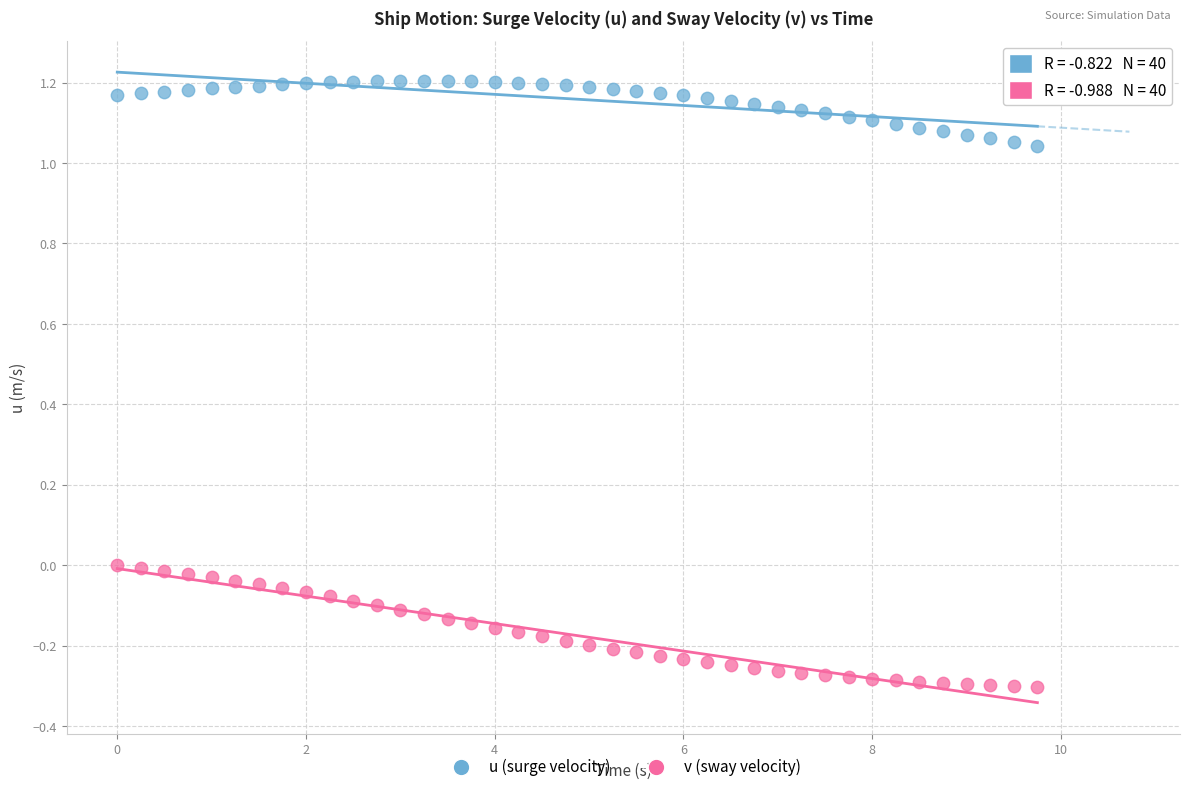

Which series contains the lowest Y value?

v (sway velocity)